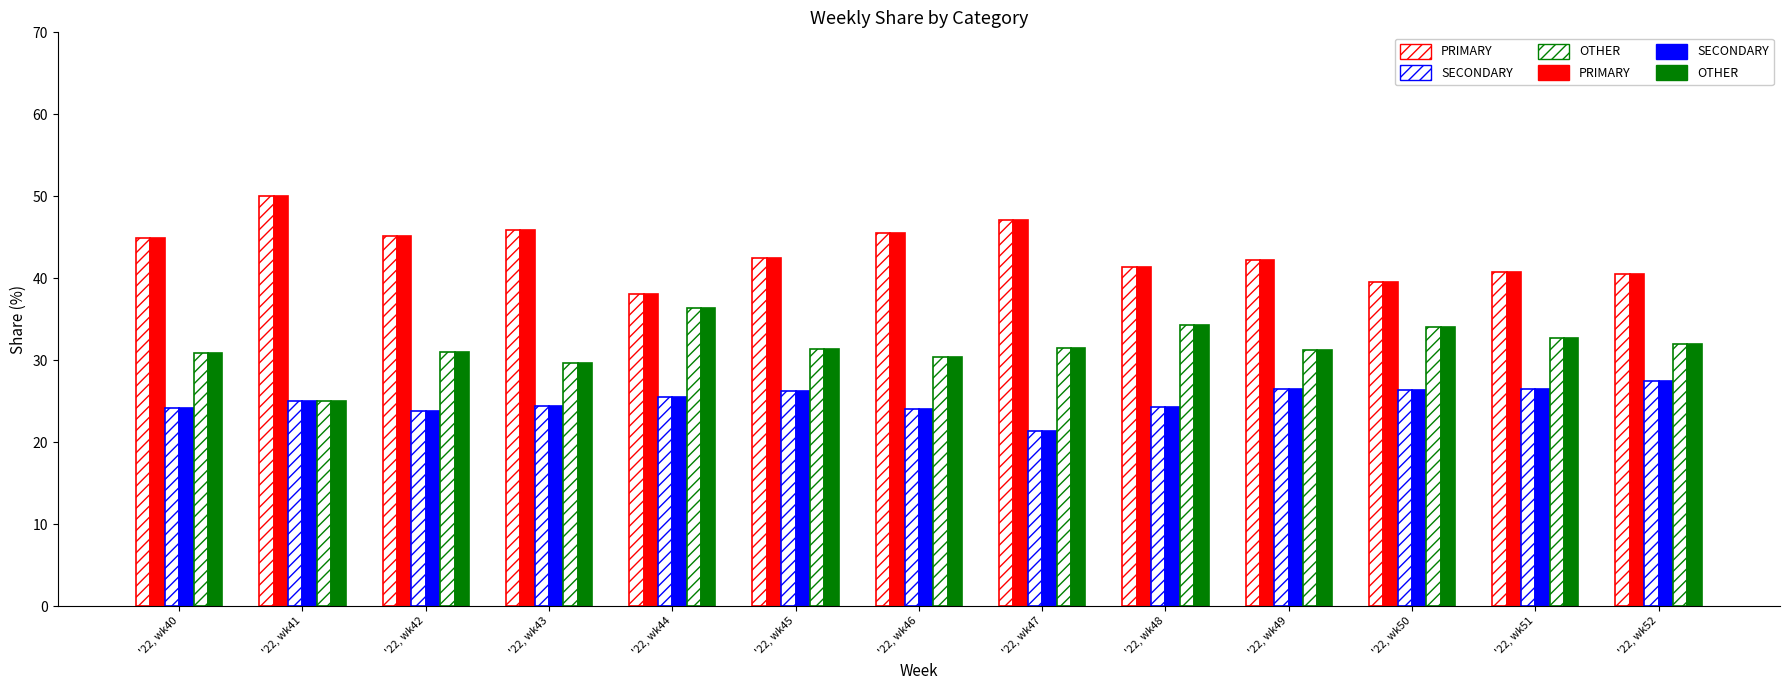

How many data points does each series have?

13